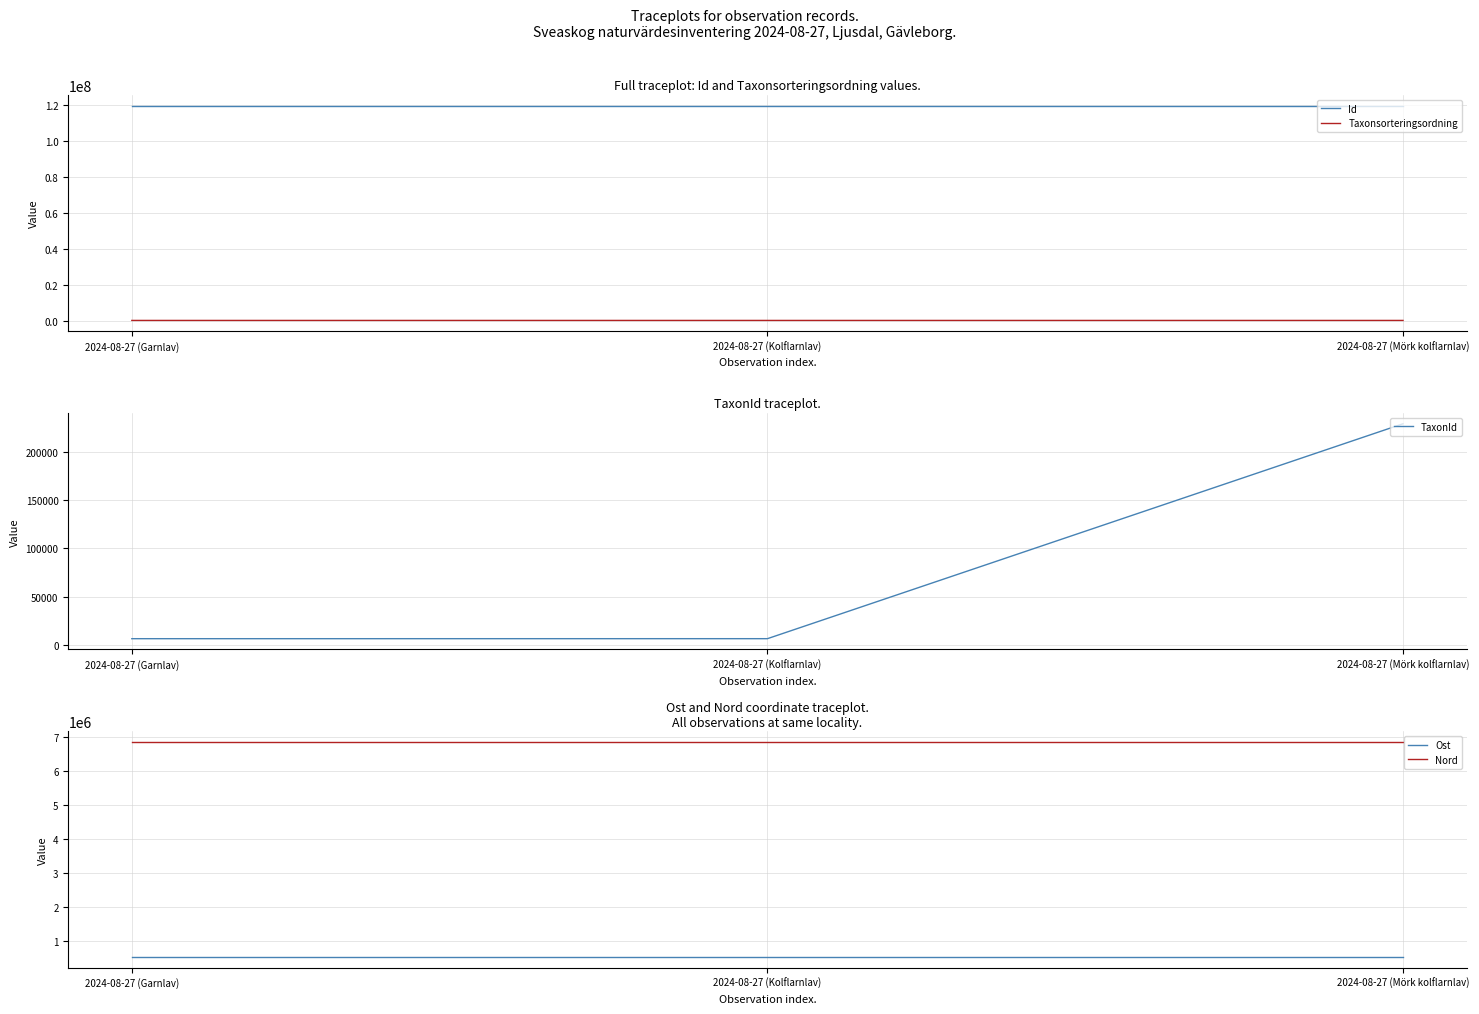

What is the lowest value of the Id series?

119819883